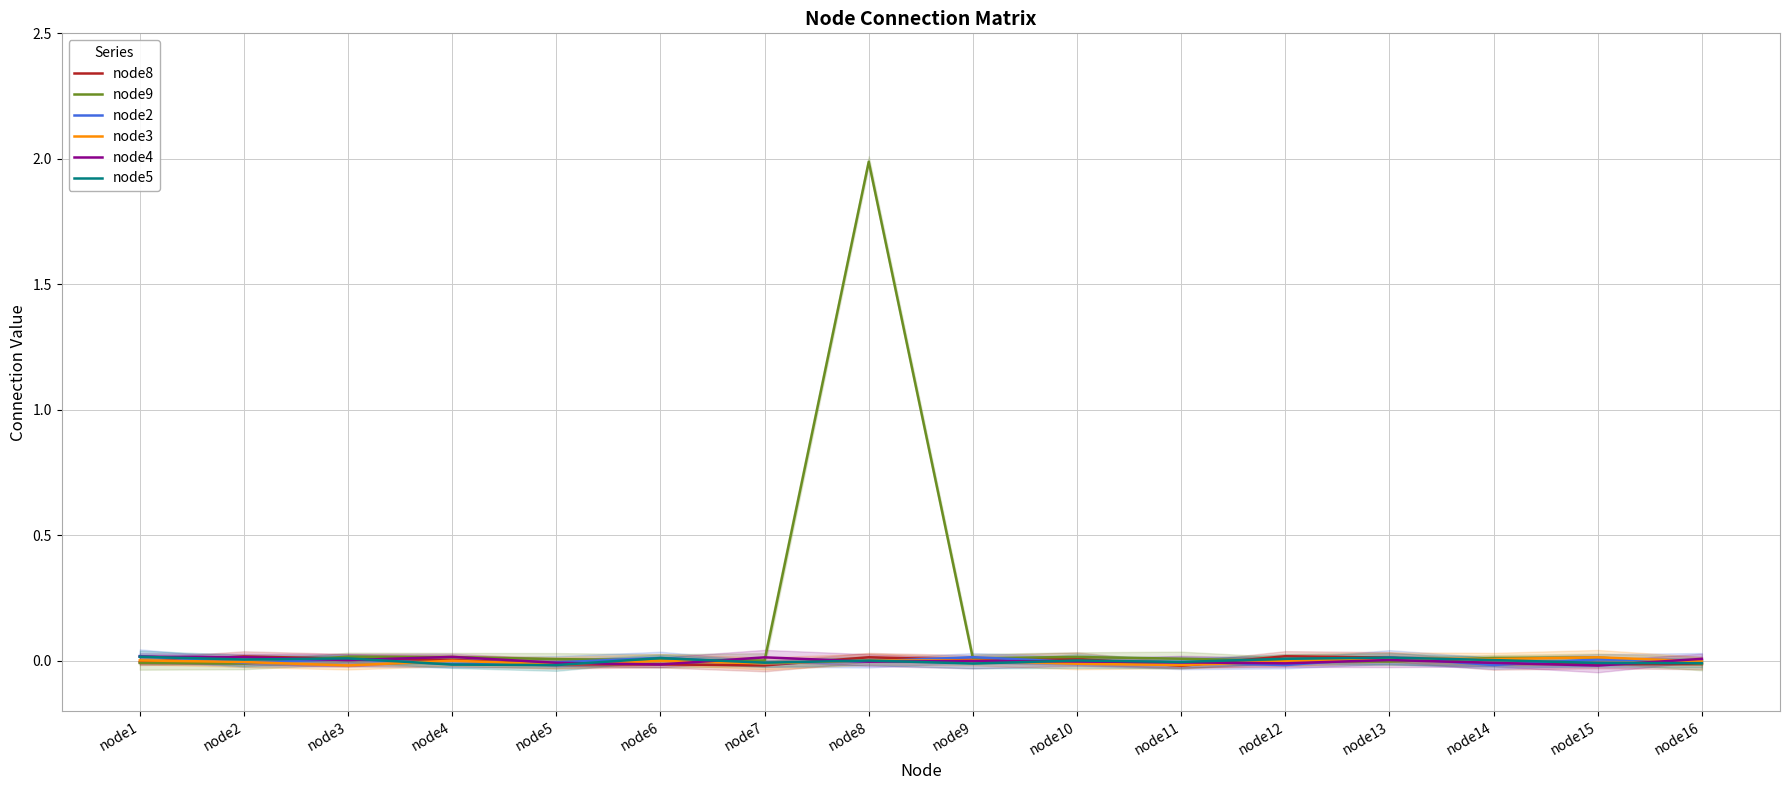

At how many categories does at least one series exceed 0?

16